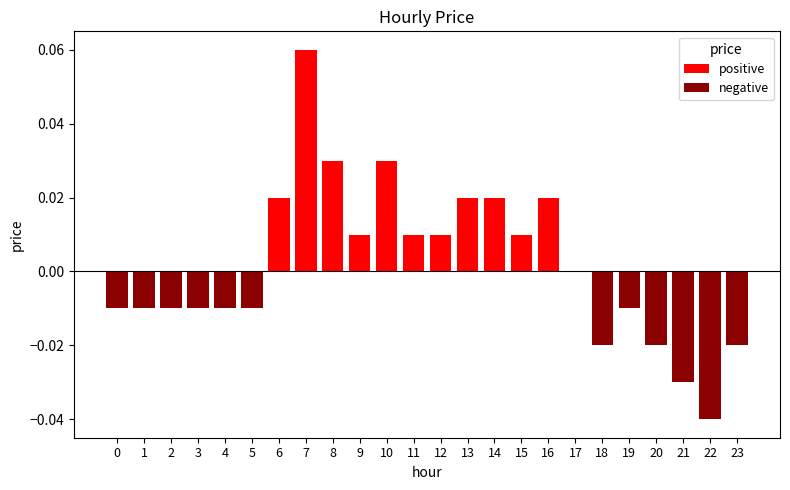

Which label corresponds to the largest value in the chart?

7